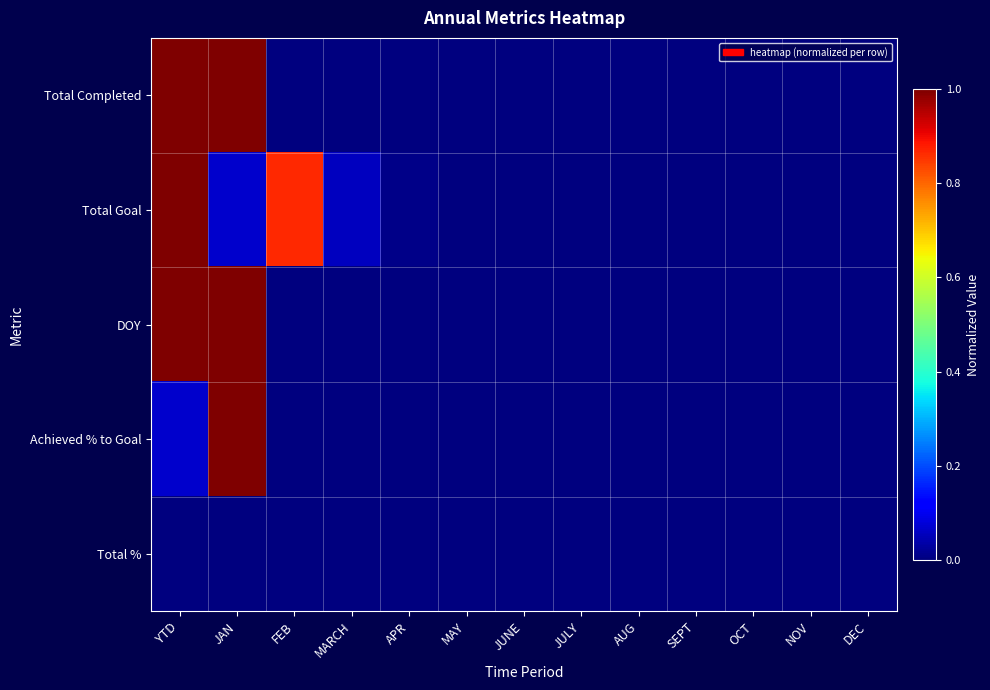

Reading left to right, what are all the values shown in this chart?

Total Completed: YTD=1.0	JAN=1.0	FEB=0.0	MARCH=0.0	APR=0.0	MAY=0.0	JUNE=0.0	JULY=0.0	AUG=0.0	SEPT=0.0	OCT=0.0	NOV=0.0	DEC=0.0
Total Goal: YTD=1.0	JAN=0.1	FEB=0.9	MARCH=0.1	APR=0.0	MAY=0.0	JUNE=0.0	JULY=0.0	AUG=0.0	SEPT=0.0	OCT=0.0	NOV=0.0	DEC=0.0
DOY: YTD=1.0	JAN=1.0	FEB=0.0	MARCH=0.0	APR=0.0	MAY=0.0	JUNE=0.0	JULY=0.0	AUG=0.0	SEPT=0.0	OCT=0.0	NOV=0.0	DEC=0.0
Achieved % to Goal: YTD=0.1	JAN=1.0	FEB=0.0	MARCH=0.0	APR=0.0	MAY=0.0	JUNE=0.0	JULY=0.0	AUG=0.0	SEPT=0.0	OCT=0.0	NOV=0.0	DEC=0.0
Total %: YTD=0.0	JAN=0.0	FEB=0.0	MARCH=0.0	APR=0.0	MAY=0.0	JUNE=0.0	JULY=0.0	AUG=0.0	SEPT=0.0	OCT=0.0	NOV=0.0	DEC=0.0